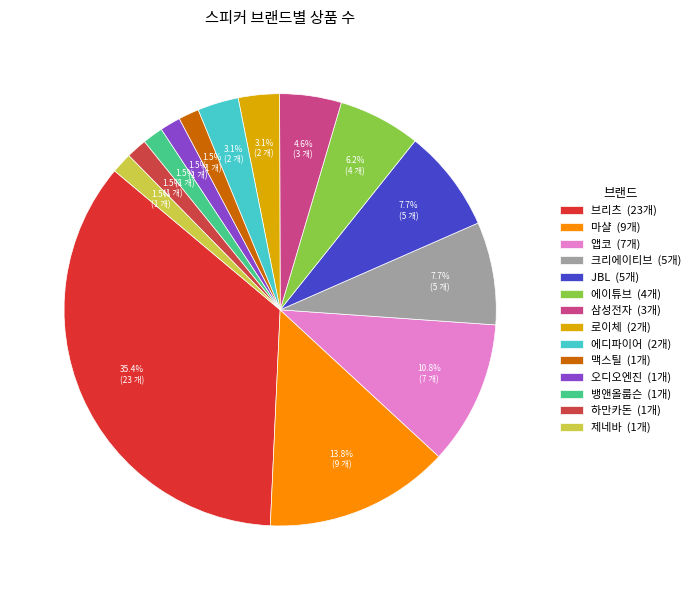

Between 로이체 and 크리에이티브, which is larger?

크리에이티브